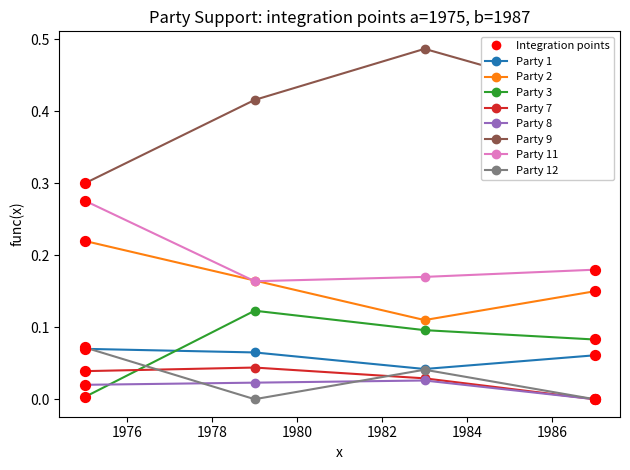

Which series has the largest range (max minus min)?

Party 9